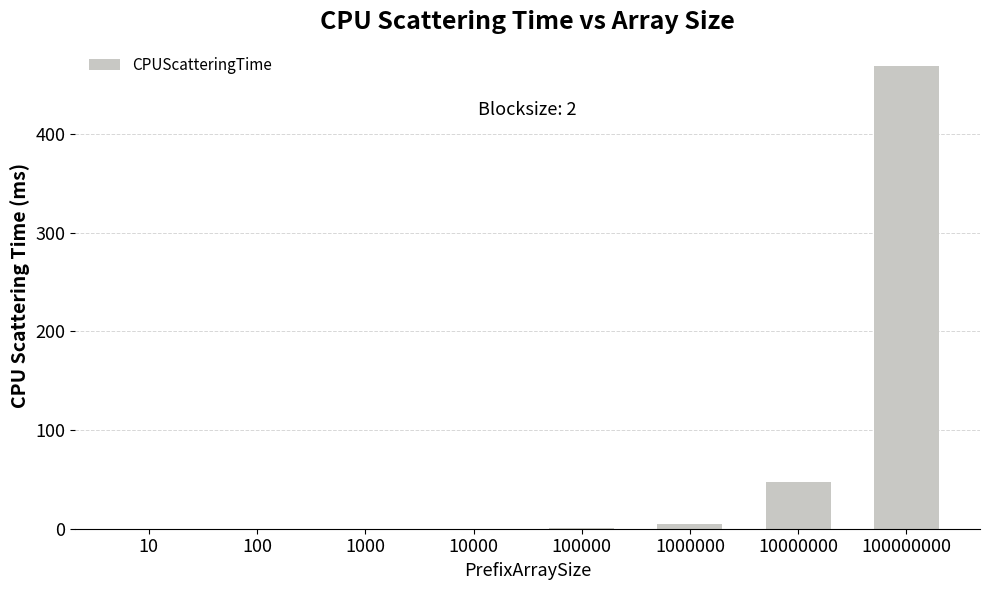

The chart shows a value of 0.0 at 100. True or false?

True